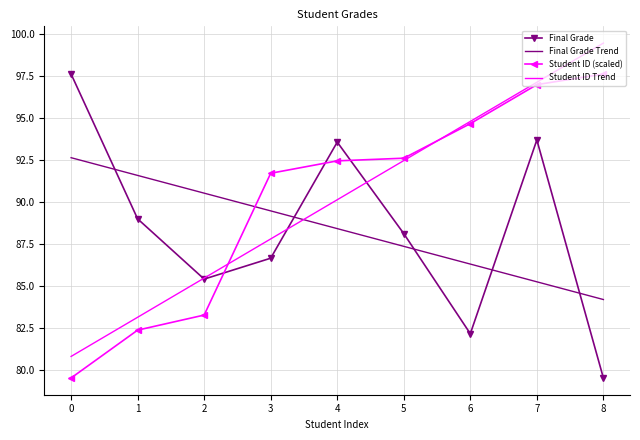

Between which two adjacent categories do Student ID (scaled) and Student ID Trend first intersect?

2 and 3